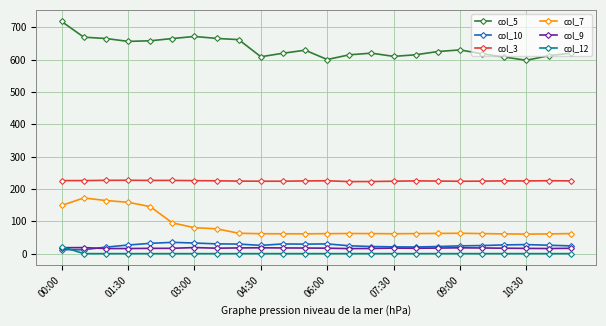

What is the value of the col_5 point at the 6th from the left?

665.2